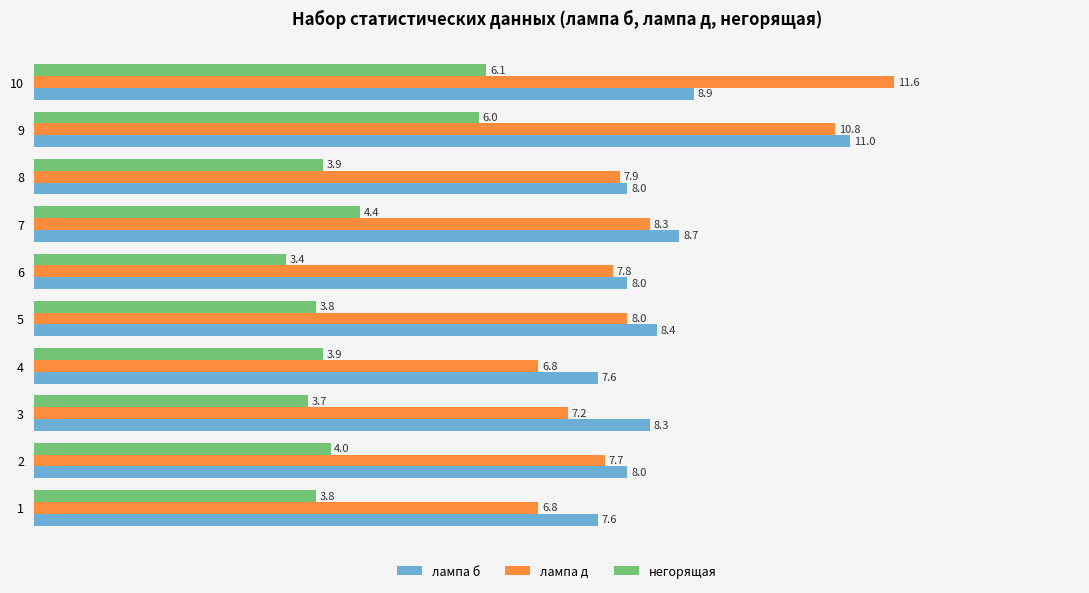

What is the total value across all series at 10?

26.6